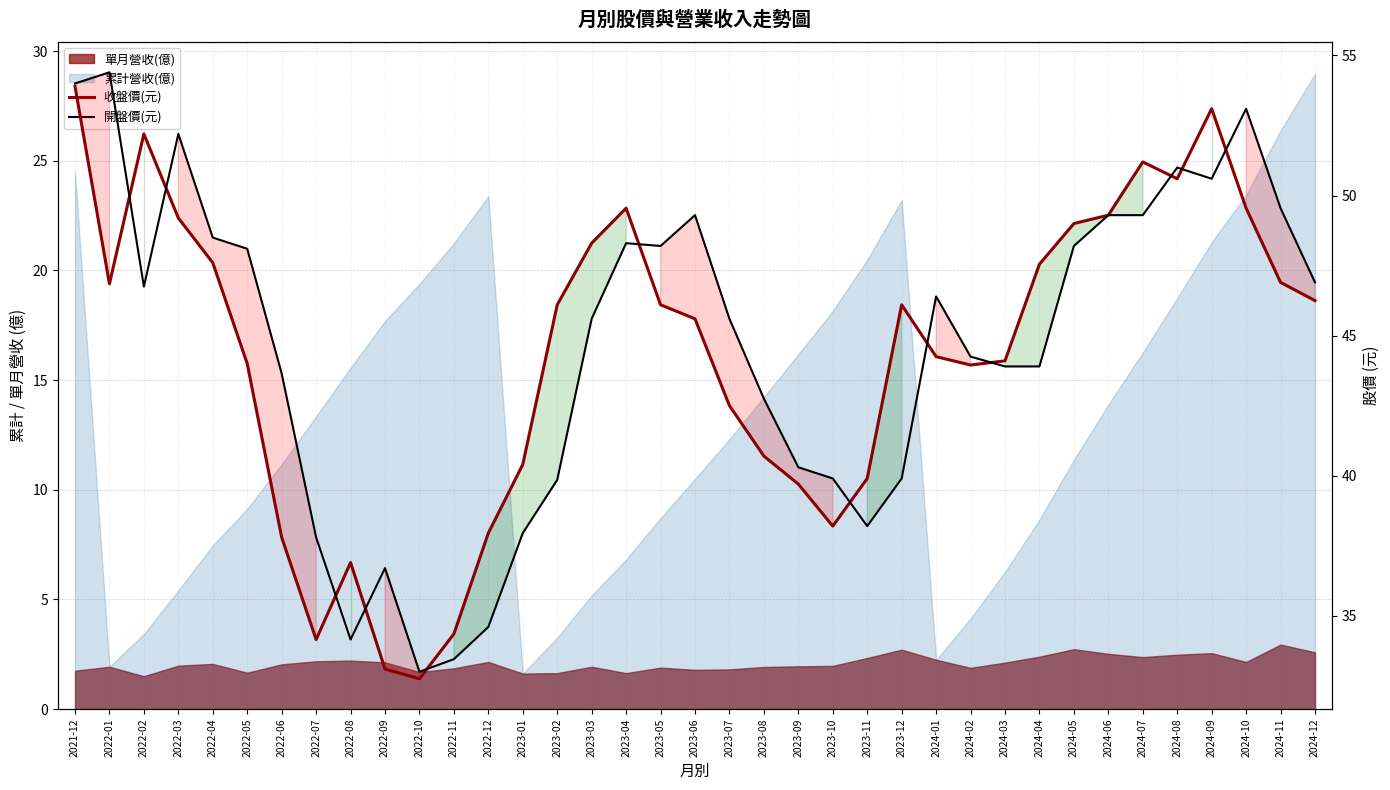

How many categories are shown in the chart?

37